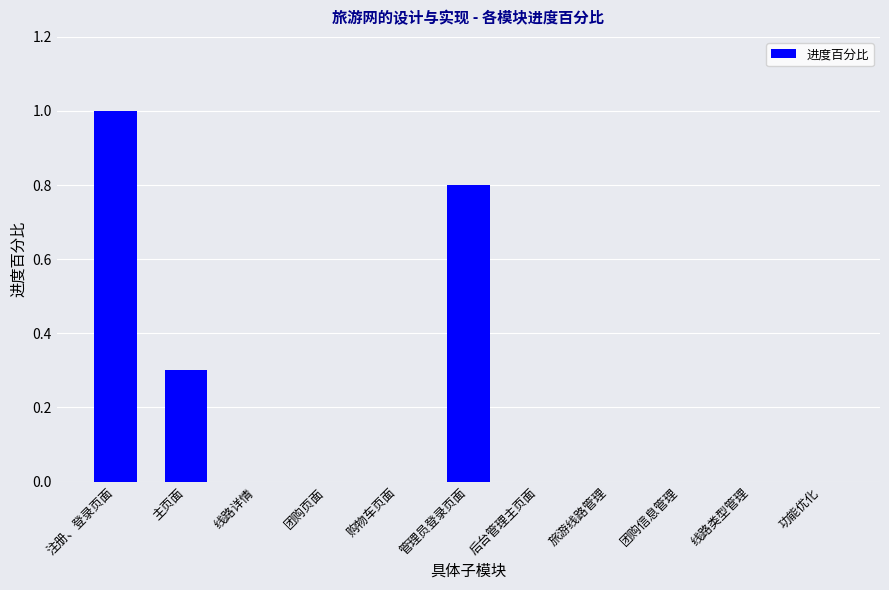

What is the sum of the values at 主页面 and 线路类型管理?

0.3